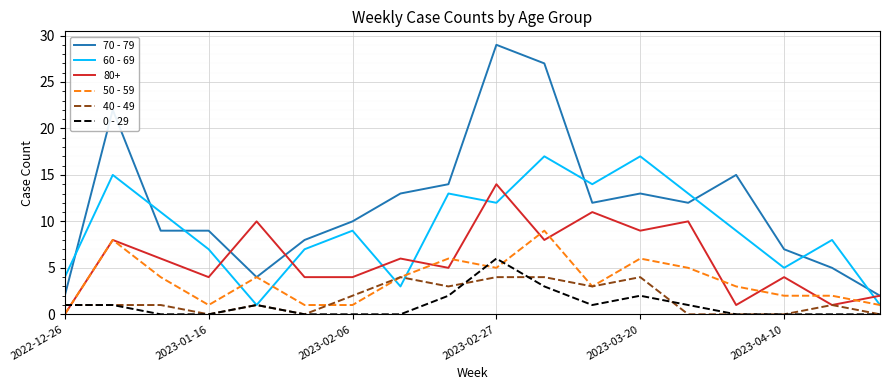

List the series in order of their peak value, highest first.

70 - 79, 60 - 69, 80+, 50 - 59, 0 - 29, 40 - 49